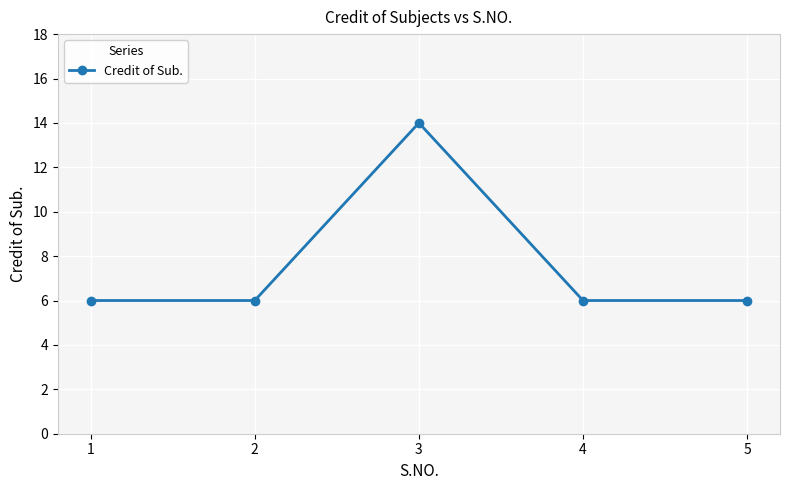

Reading left to right, extract all data points from this chart.

6	6	14	6	6